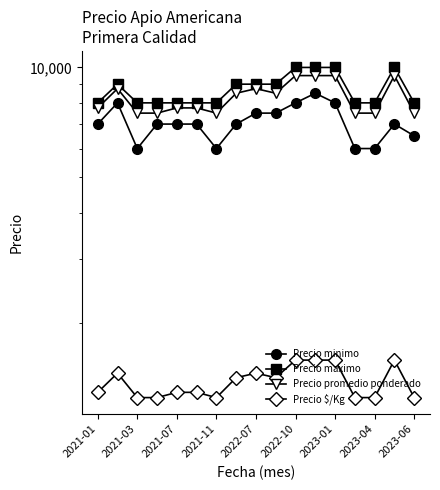

What are all the series names shown in the legend?

Precio minimo, Precio maximo, Precio promedio ponderado, Precio $/Kg